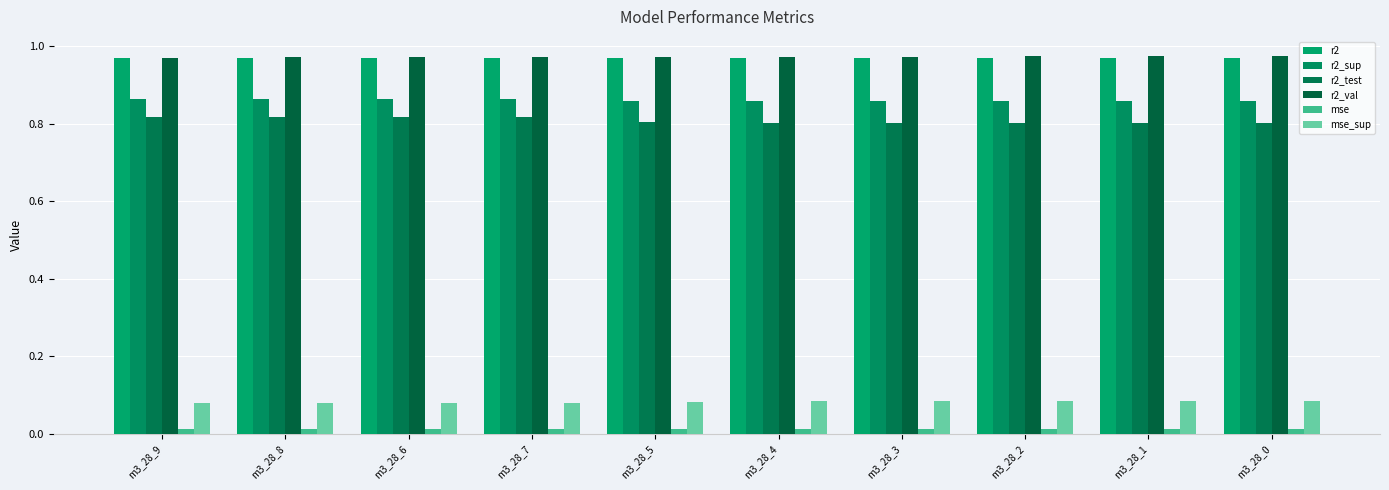

Is the value of r2 at m3_28_8 greater than the value of mse_sup at m3_28_7?

Yes